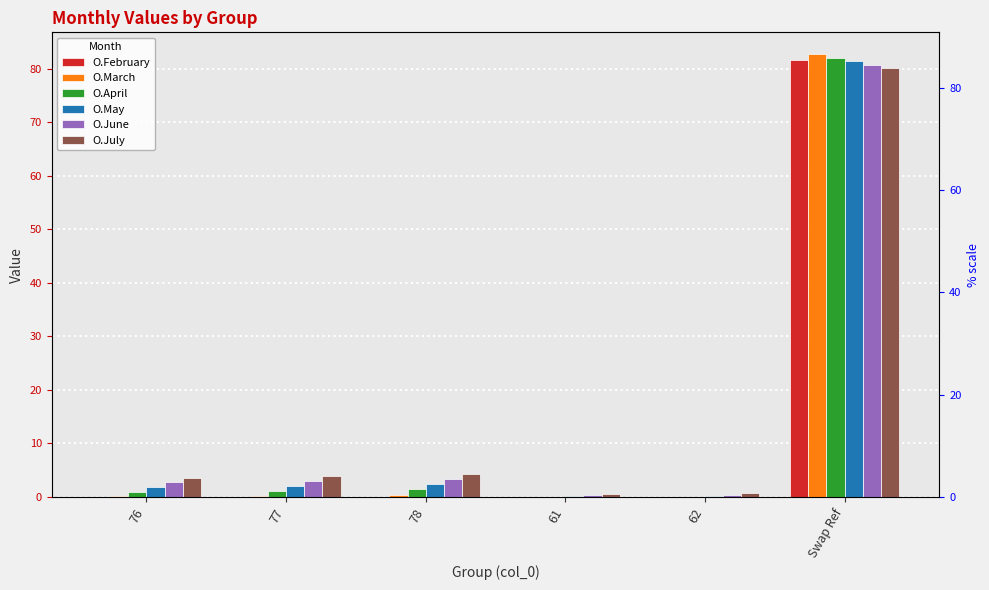

Reading left to right, what are all the values shown in this chart?

O.February: 76=0.0	77=0.0	78=0.0	61=0.0	62=0.0	Swap Ref=81.7
O.March: 76=0.1	77=0.2	78=0.3	61=0.0	62=0.0	Swap Ref=82.6
O.April: 76=1.0	77=1.2	78=1.4	61=0.1	62=0.1	Swap Ref=82.0
O.May: 76=1.8	77=2.1	78=2.5	61=0.2	62=0.2	Swap Ref=81.4
O.June: 76=2.7	77=3.1	78=3.4	61=0.3	62=0.4	Swap Ref=80.7
O.July: 76=3.5	77=3.9	78=4.3	61=0.6	62=0.7	Swap Ref=80.1